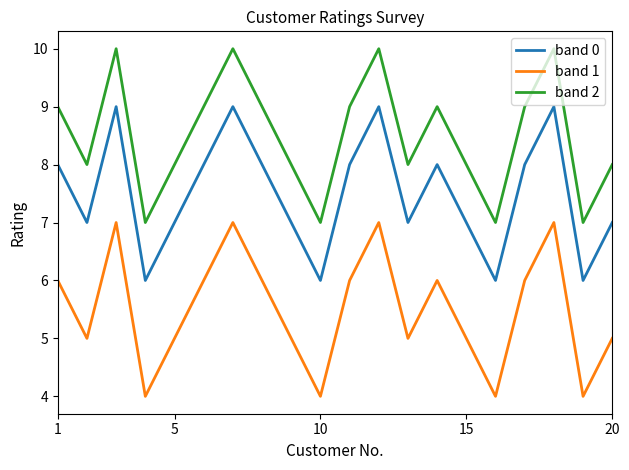

Rank the series by their average value, from highest to lowest.

band 2, band 0, band 1